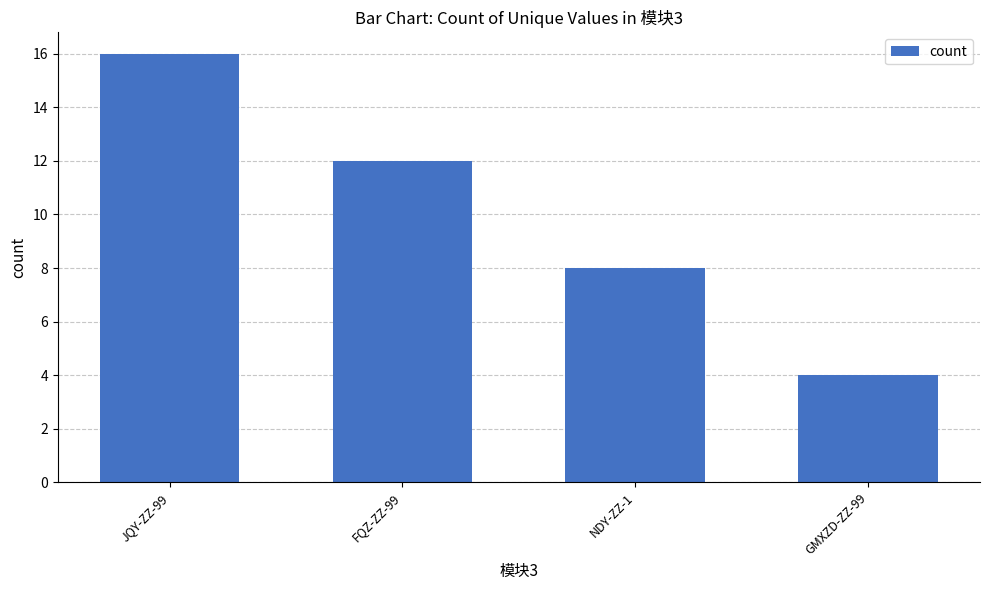

Reading right to left, transcribe all the data shown in this chart.

4	8	12	16